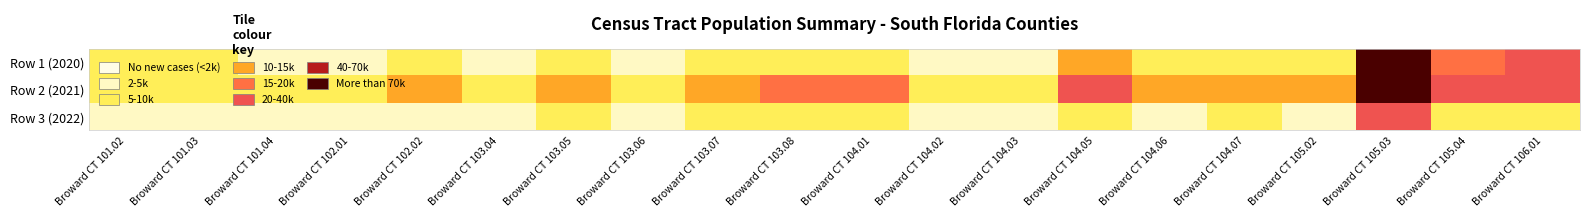

Which series changed the most between Broward CT 104.01 and Broward CT 106.01?

Row 2 (2021)